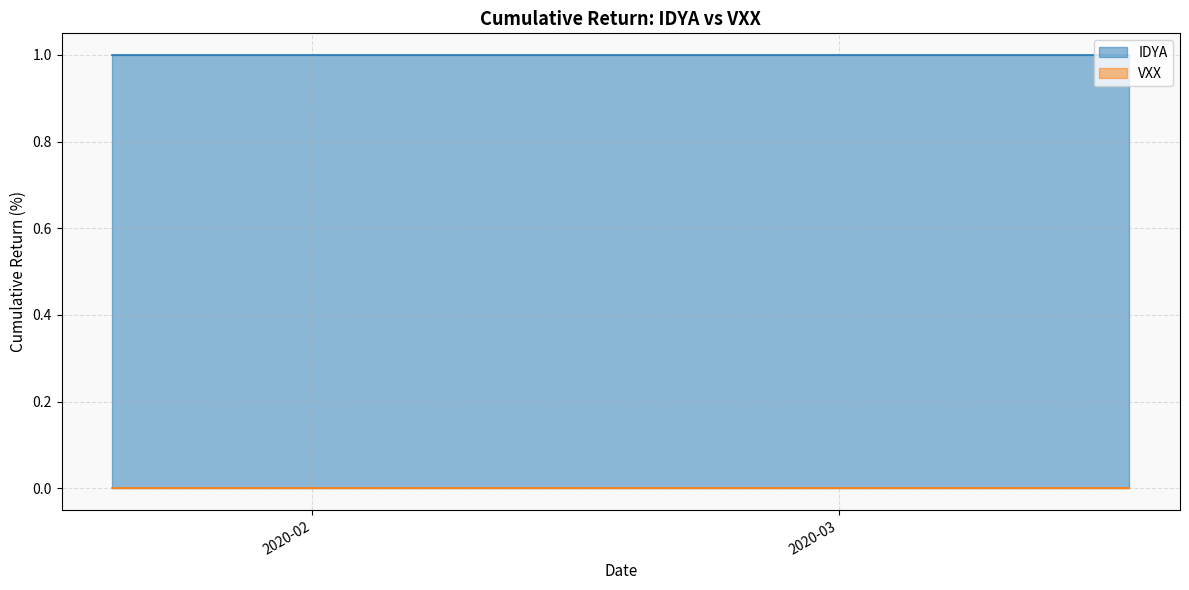

True or false: IDYA has a value of 1 at 37.

True